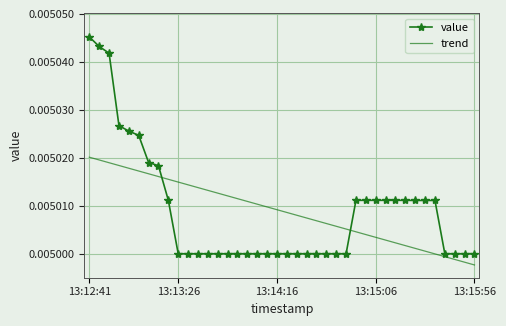

Which series has the widest spread of values?

value